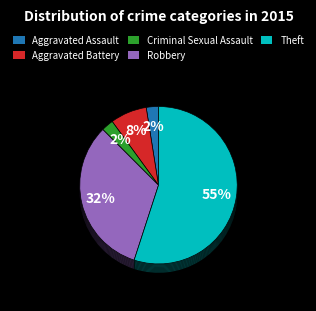

How many segments does this pie chart have?

5